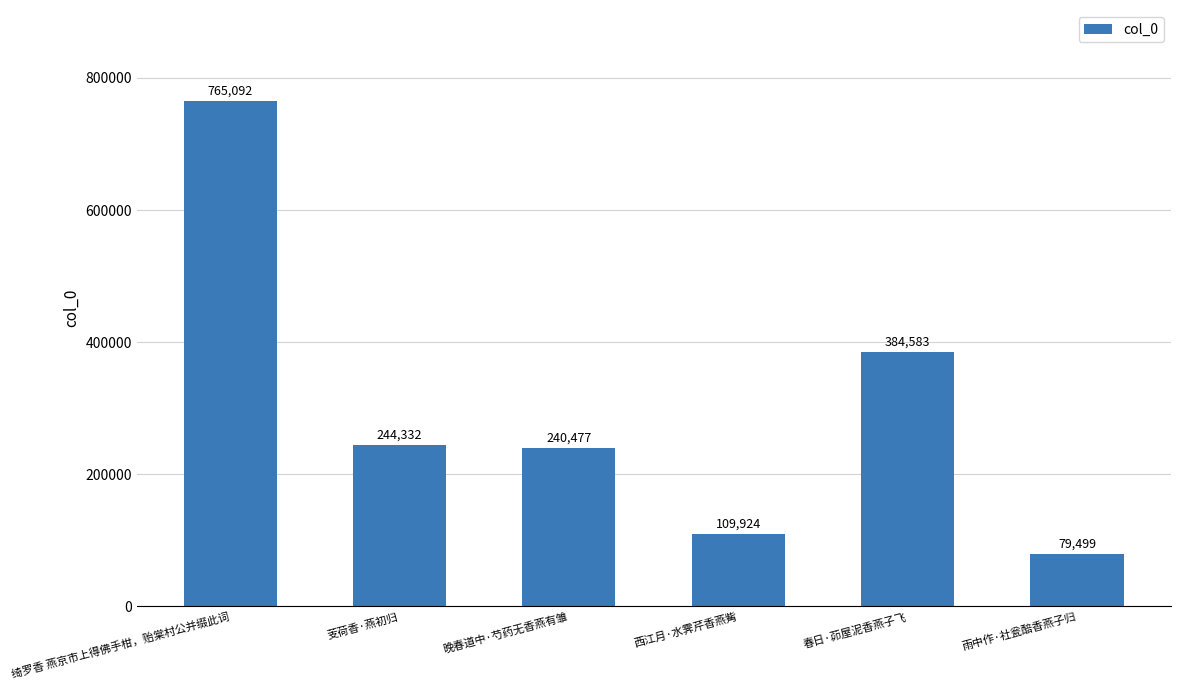

What is the label of the 5th bar from the left?

春日·茆屋泥香燕子飞